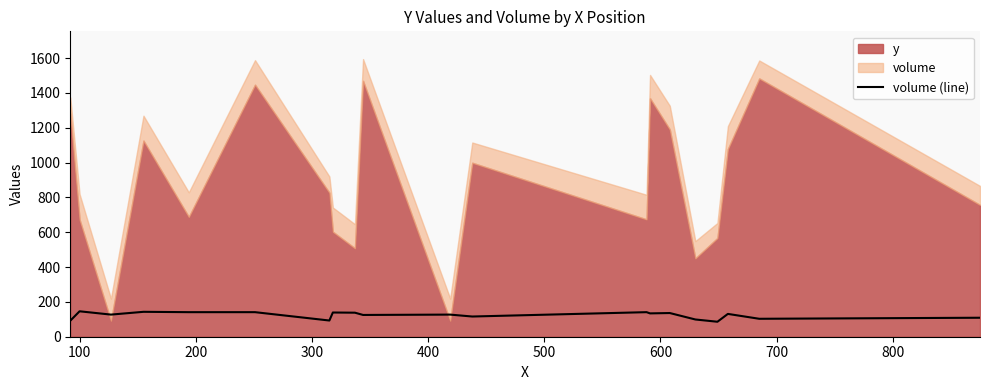

What is the difference between the maximum and second lowest values?

54